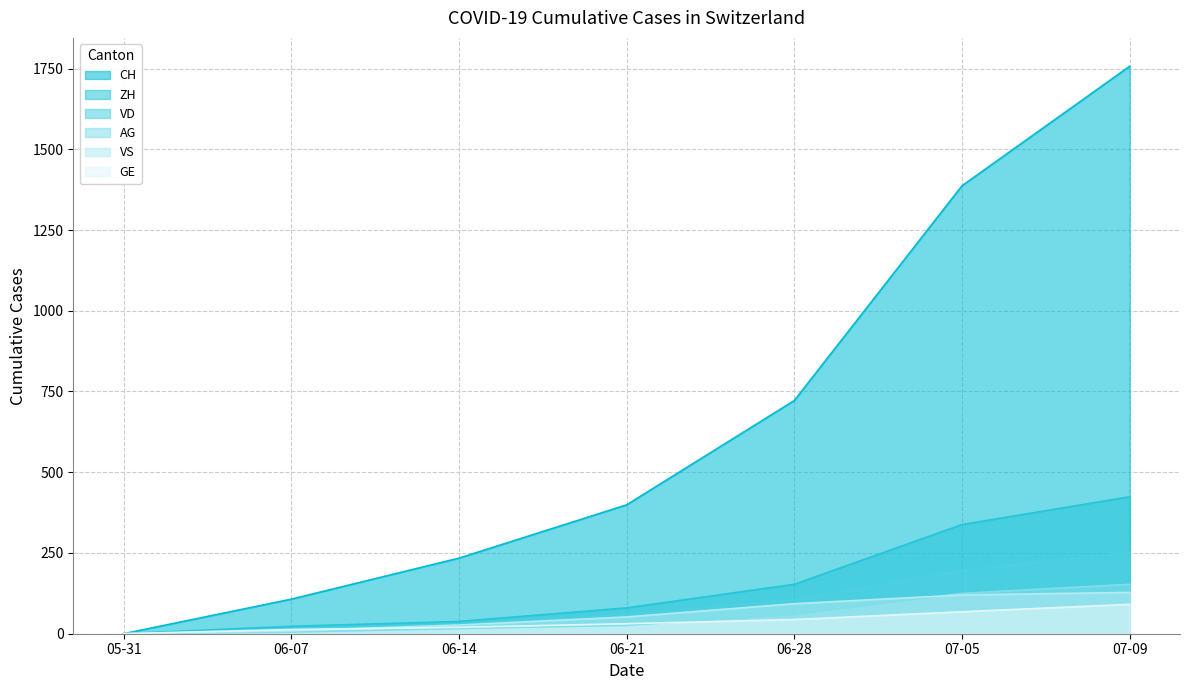

How many intersections are there between AG and GE?

1